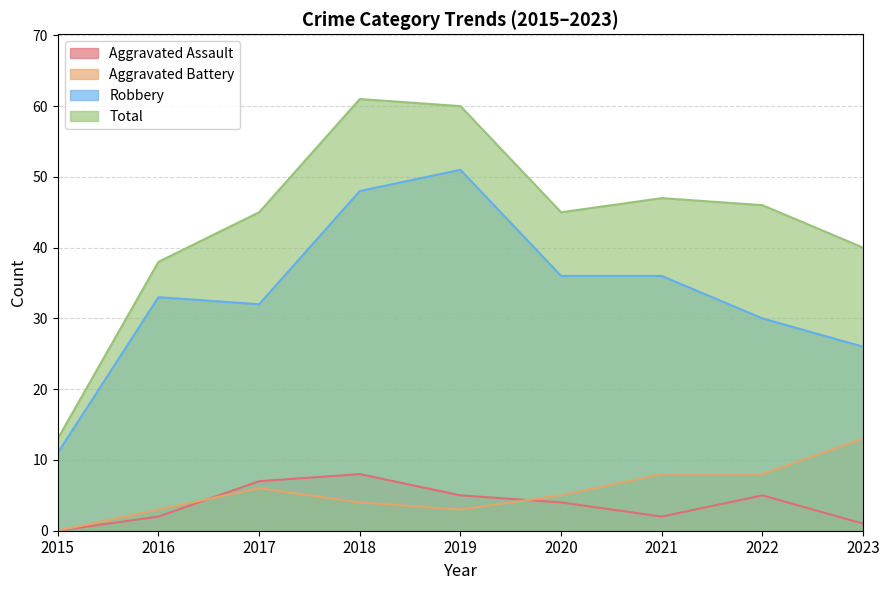

Is it true that Robbery equals 24 at 2020?

False